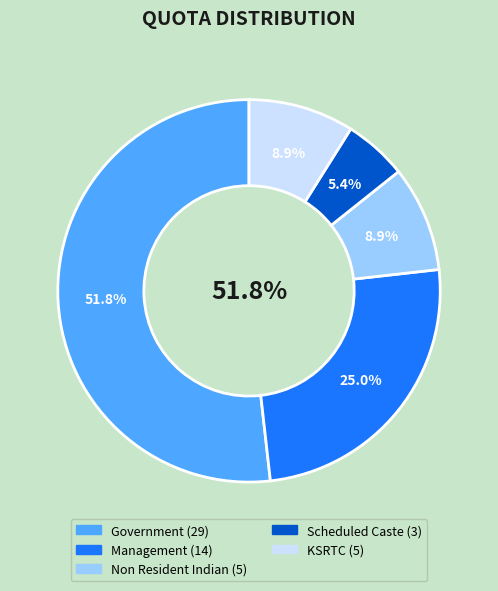

Which slice is the largest?

Government